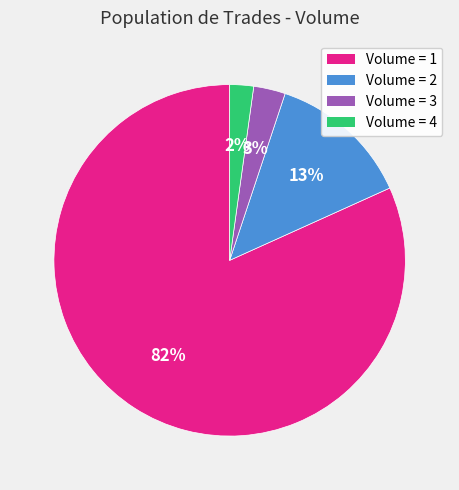

To the nearest percent, what percentage of the pie is Volume = 3?

3%